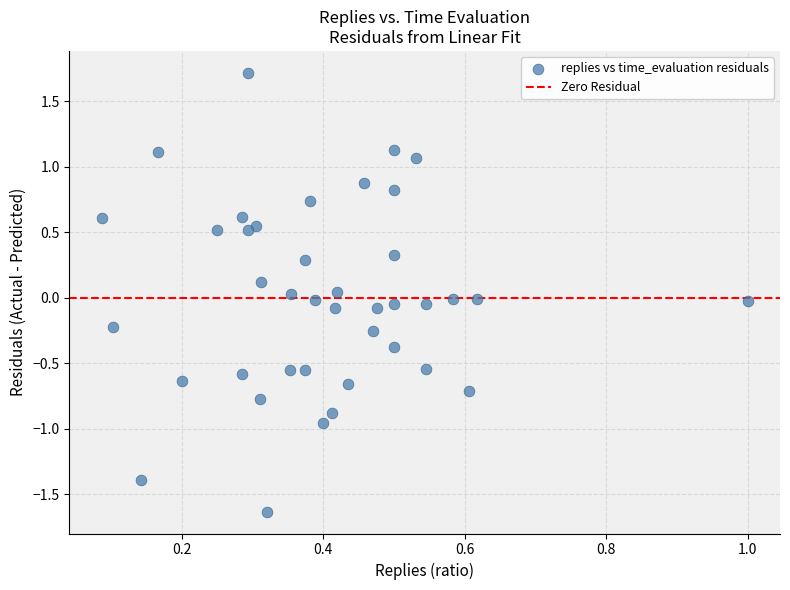

What is the range of Y values (max minus min)?

3.3